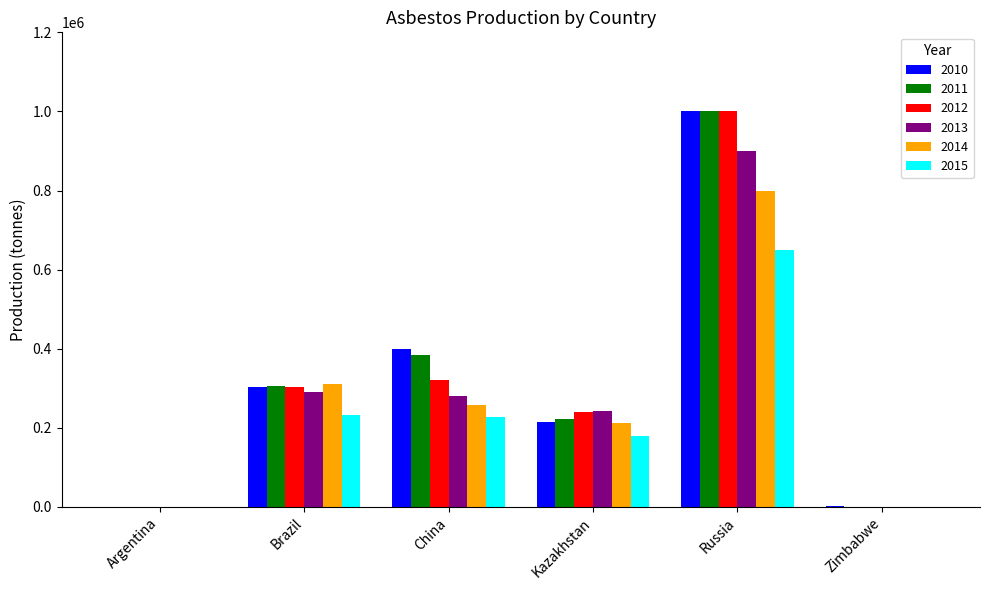

At which category does the chart reach its peak across all series?

Russia